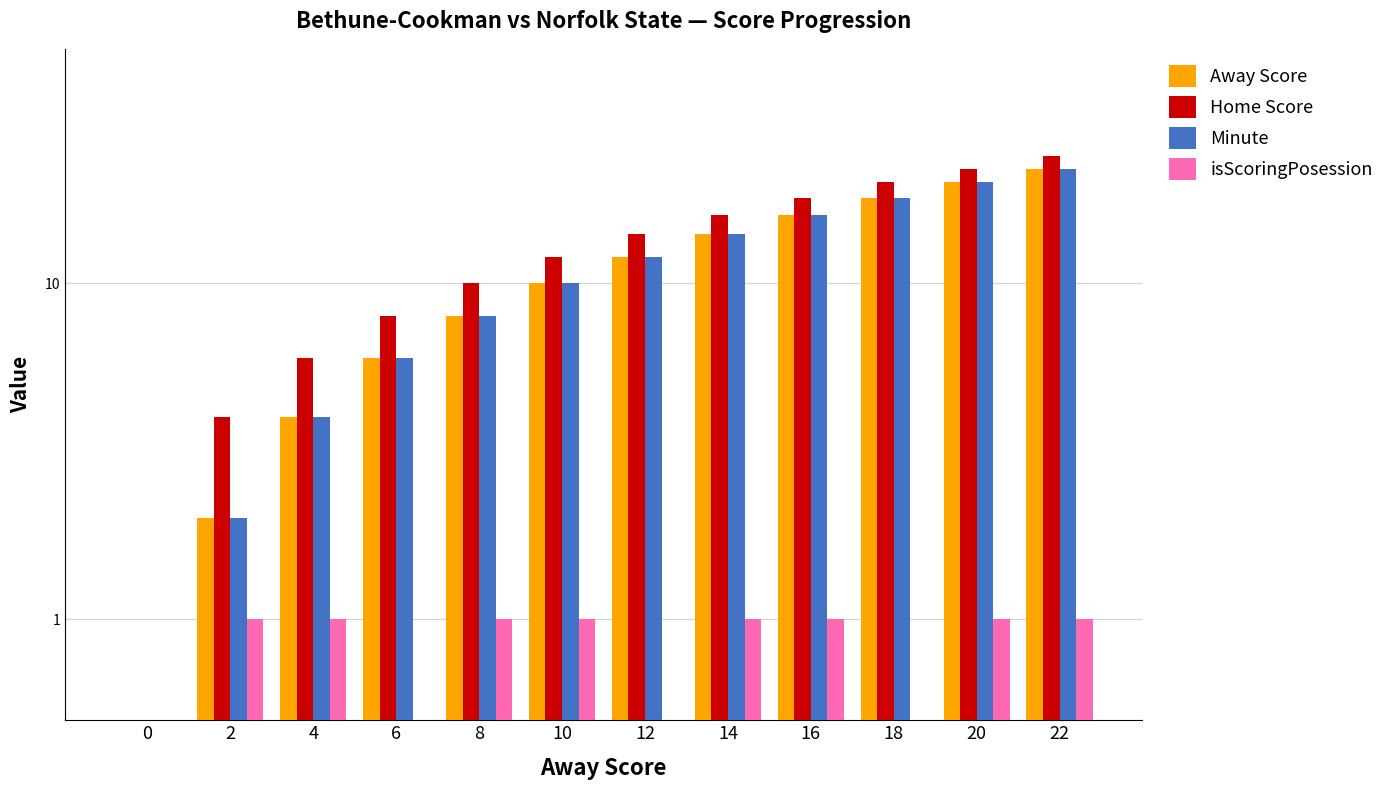

What are all the series names shown in the legend?

Away Score, Home Score, Minute, isScoringPosession